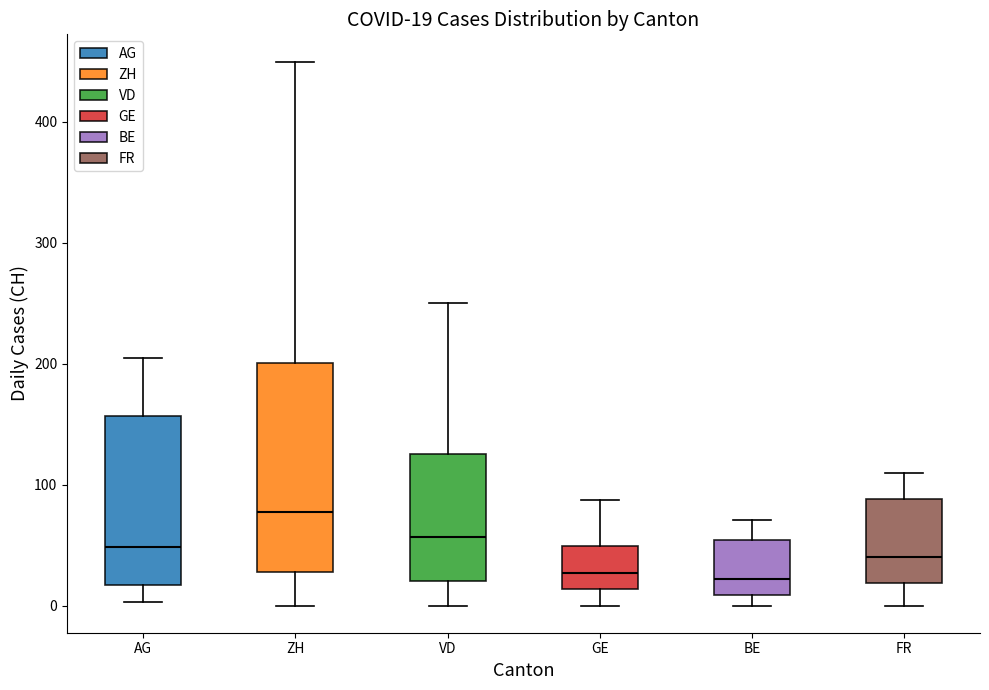

Comparing the boxes themselves (not the whiskers), which one is the tallest?

ZH